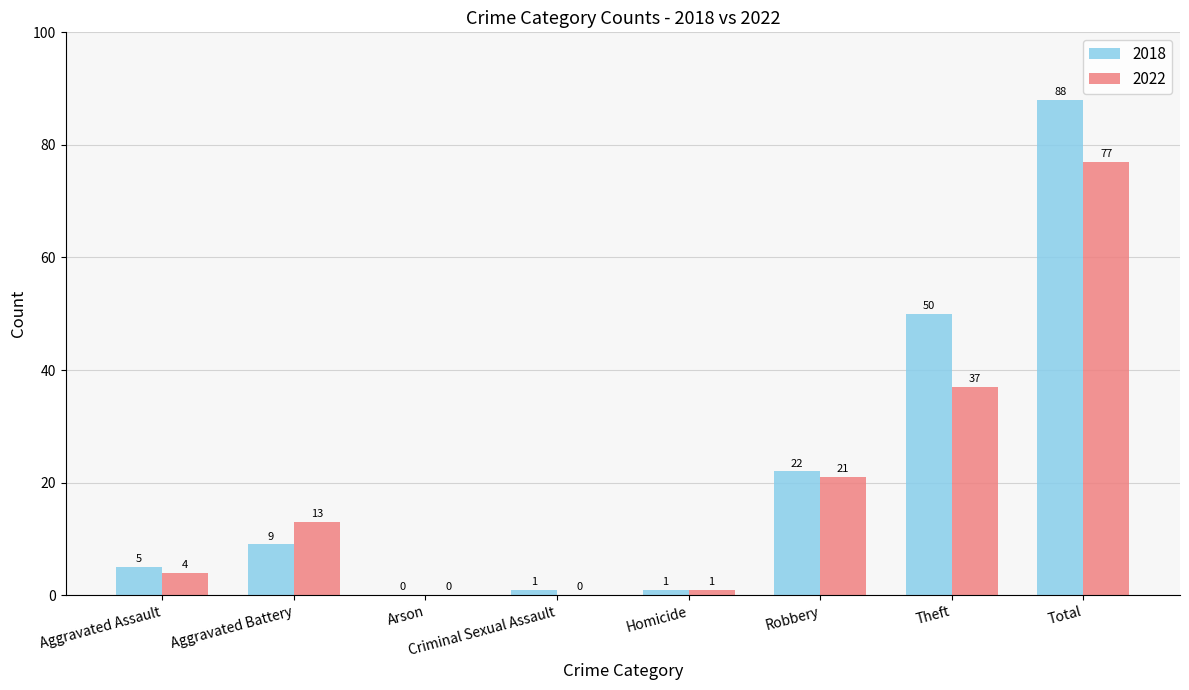

The 2018 series shows 117 at Total. True or false?

False